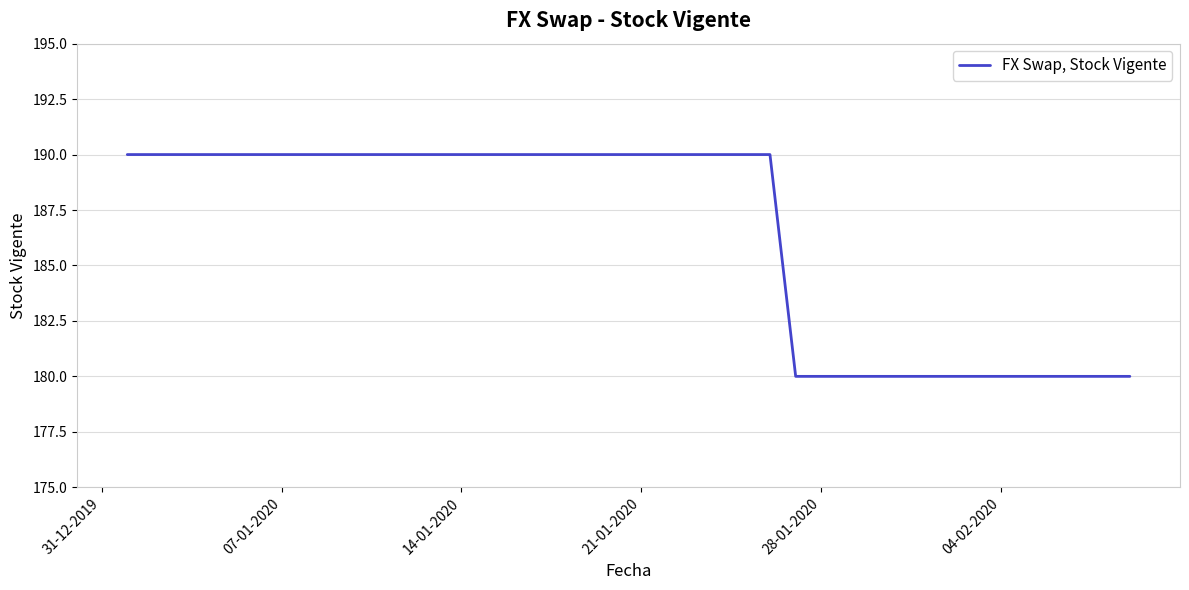

What is the smallest value displayed?

180